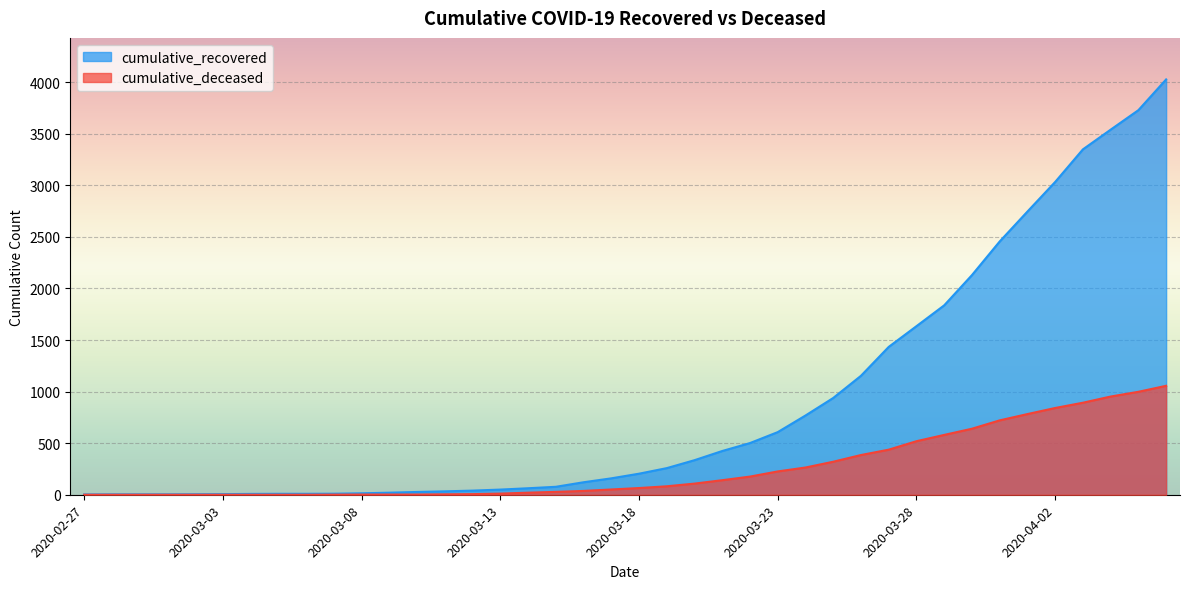

True or false: cumulative_deceased has more than 1 interior local peaks.

False